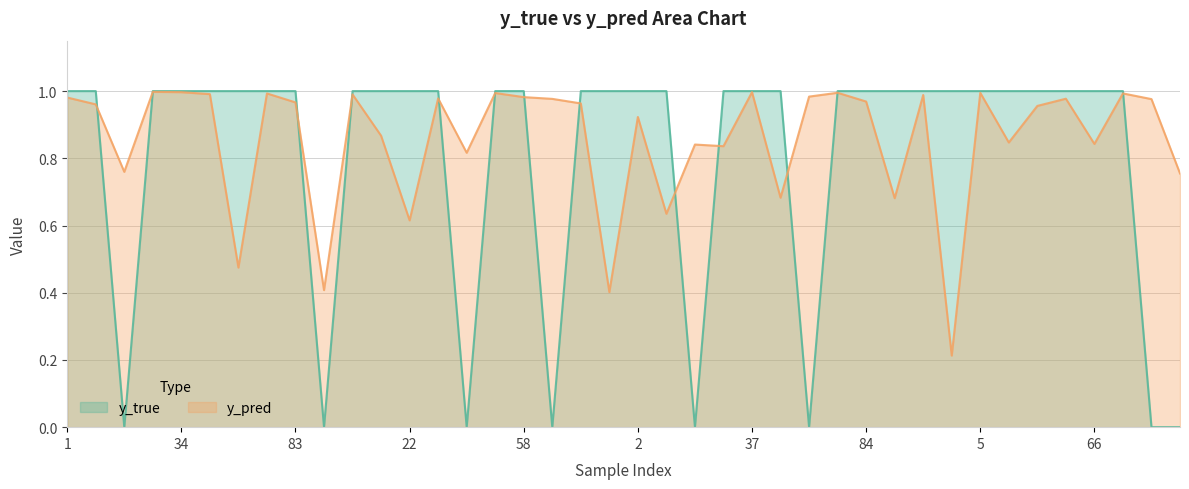

List the labels in order of y_pred value, largest first.

24, 37, 34, 82, 5, 50, 79, 80, 43, 6, 0, 46, 58, 1, 41, 64, 59, 85, 84, 83, 71, 8, 60, 2, 9, 39, 66, 19, 30, 47, 14, 88, 44, 90, 4, 22, 52, 91, 95, 3